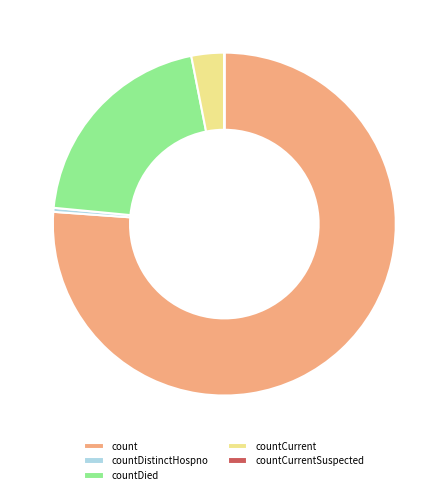

Which category has the biggest portion of the pie?

count